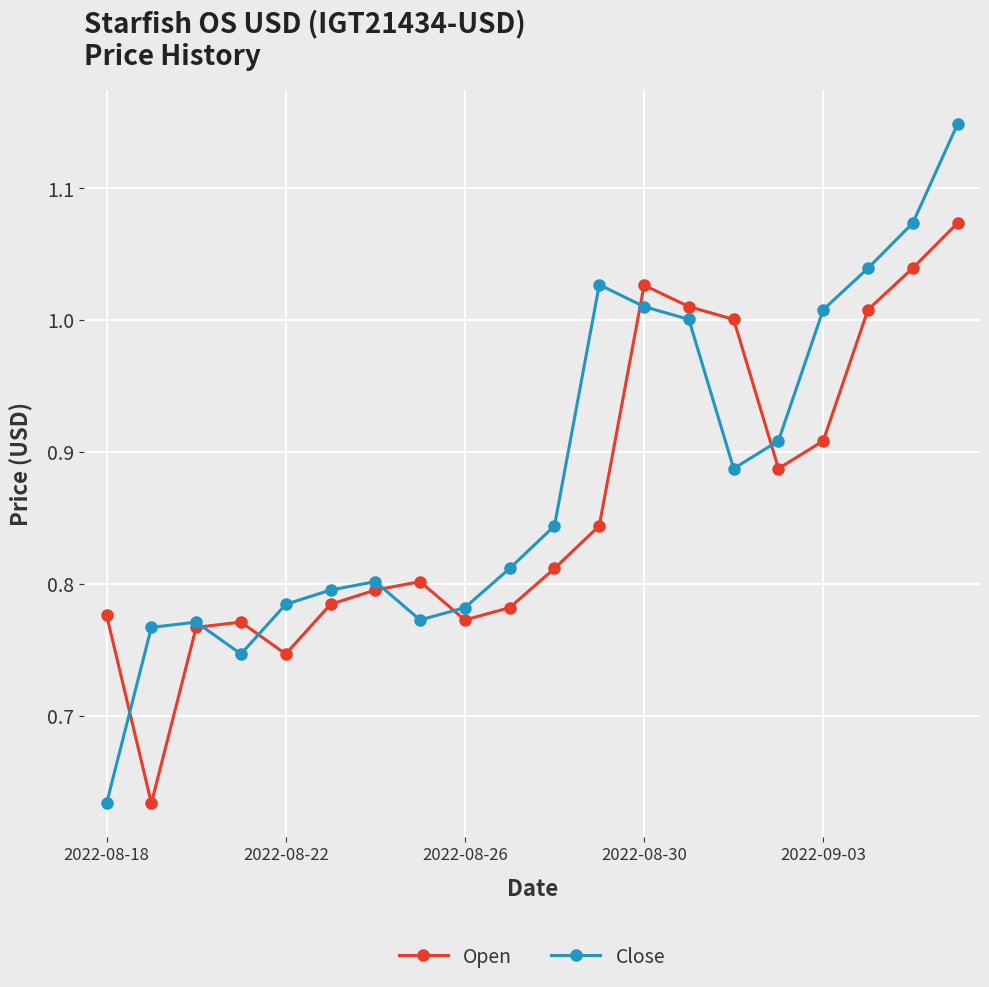

Which series has the largest range (max minus min)?

Close